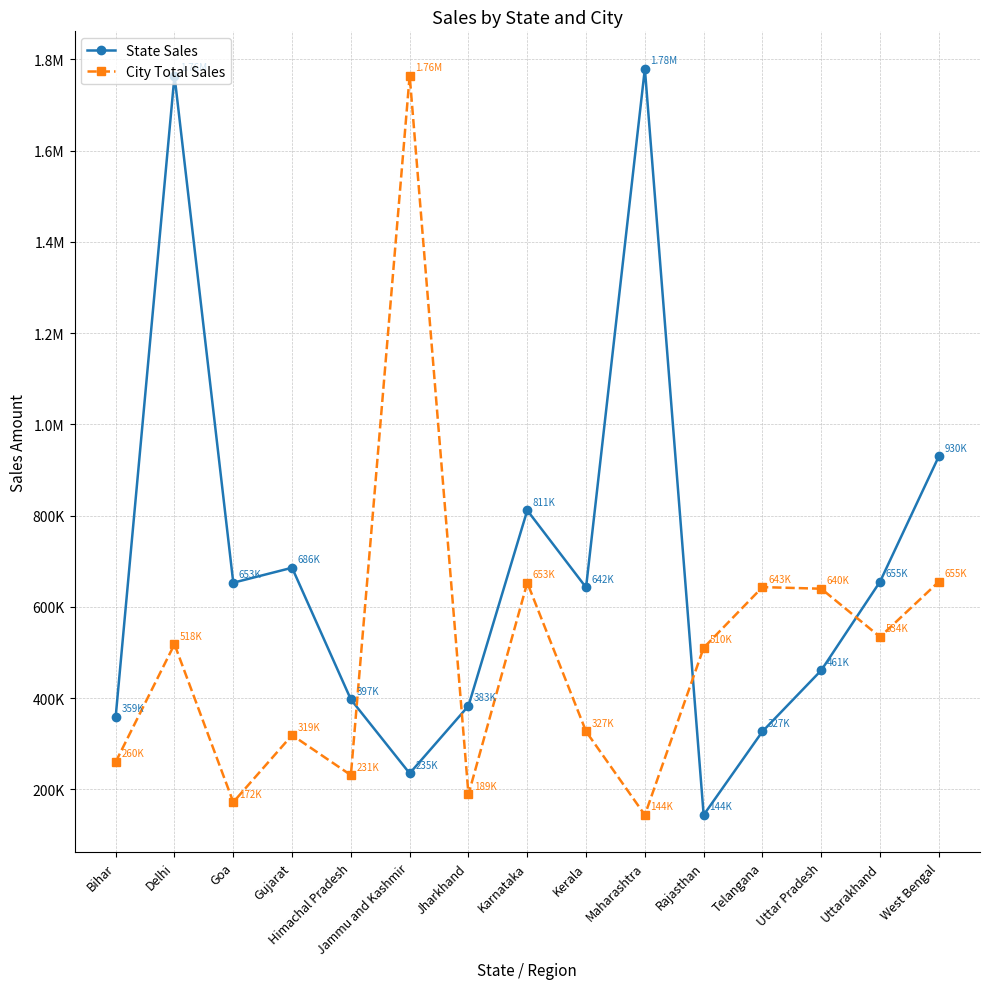

How many interior local valleys does the State Sales series have?

4